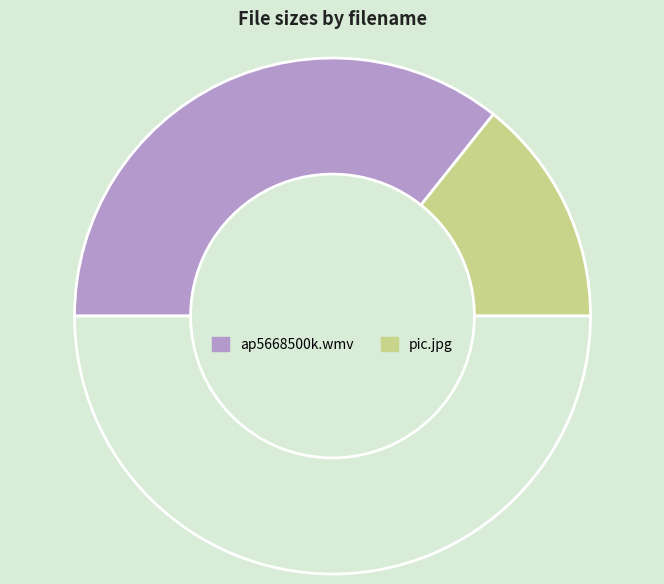

How many slices are in this pie chart?

3